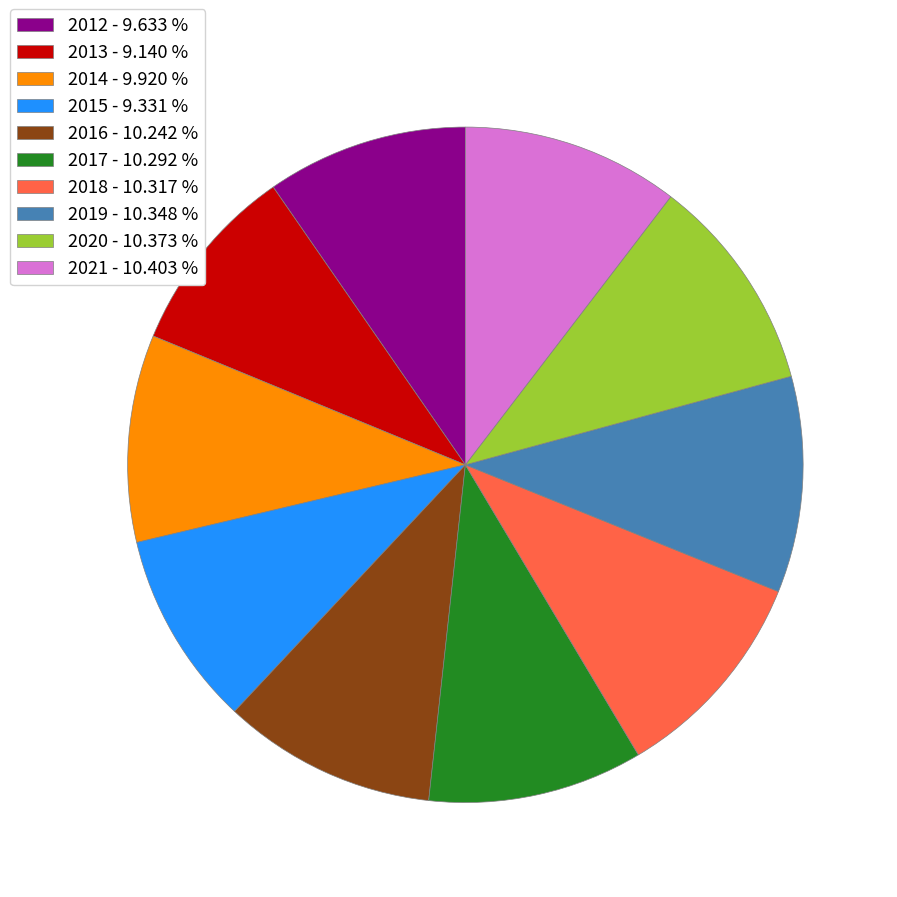

Approximately how many times larger is the value at 2018 - 10.317 % compared to 2021 - 10.403 %?

1.0